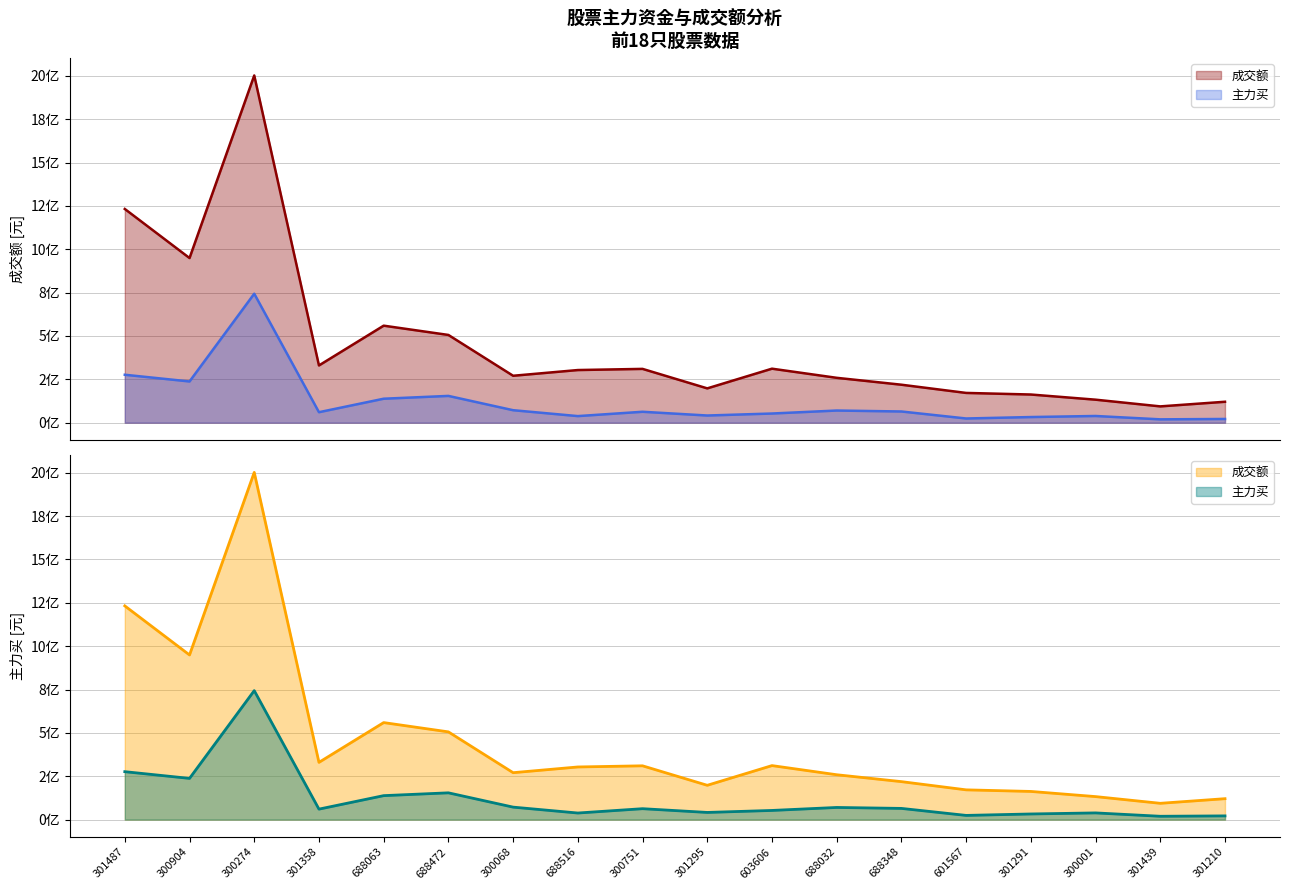

Which label corresponds to the largest value in the chart?

300274